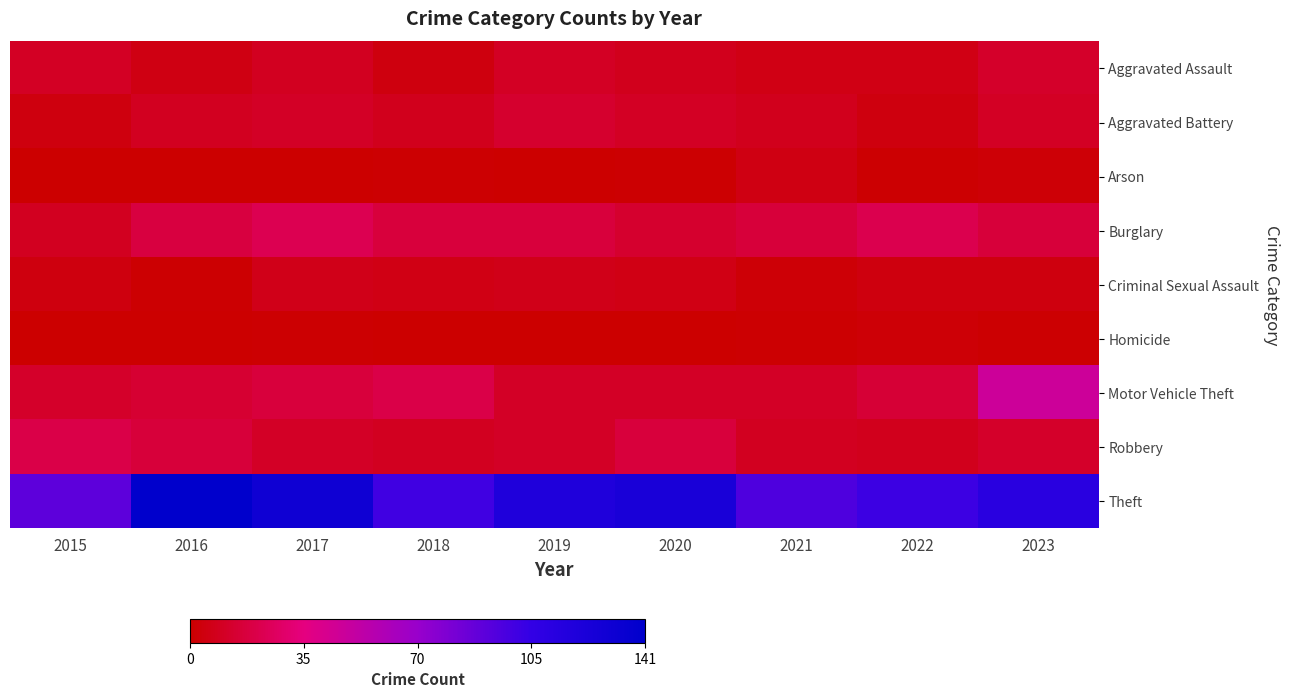

Reading left to right, extract all data points from this chart.

Aggravated Assault: 2015=10	2016=5	2017=9	2018=4	2019=10	2020=8	2021=6	2022=6	2023=12
Aggravated Battery: 2015=4	2016=9	2017=11	2018=8	2019=13	2020=10	2021=8	2022=4	2023=10
Arson: 2015=0	2016=0	2017=0	2018=1	2019=0	2020=1	2021=5	2022=1	2023=2
Burglary: 2015=9	2016=18	2017=23	2018=17	2019=17	2020=13	2021=16	2022=22	2023=16
Criminal Sexual Assault: 2015=4	2016=1	2017=7	2018=6	2019=7	2020=6	2021=2	2022=4	2023=4
Homicide: 2015=0	2016=0	2017=1	2018=0	2019=0	2020=0	2021=1	2022=2	2023=1
Motor Vehicle Theft: 2015=12	2016=14	2017=17	2018=20	2019=11	2020=11	2021=11	2022=15	2023=47
Robbery: 2015=20	2016=16	2017=11	2018=9	2019=11	2020=17	2021=9	2022=8	2023=12
Theft: 2015=91	2016=141	2017=130	2018=101	2019=119	2020=123	2021=96	2022=102	2023=112